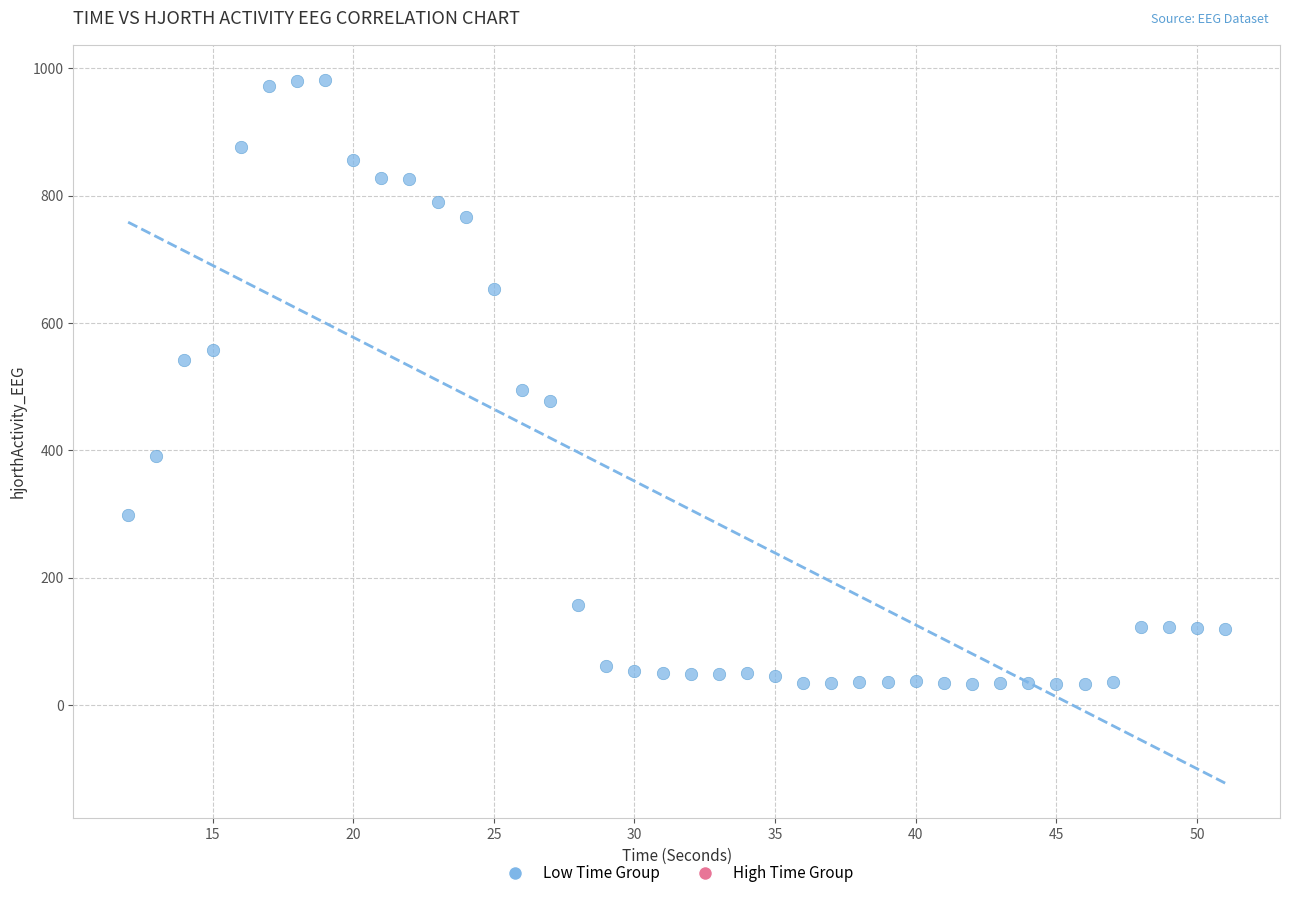

What is the range of Y values (max minus min)?

947.9